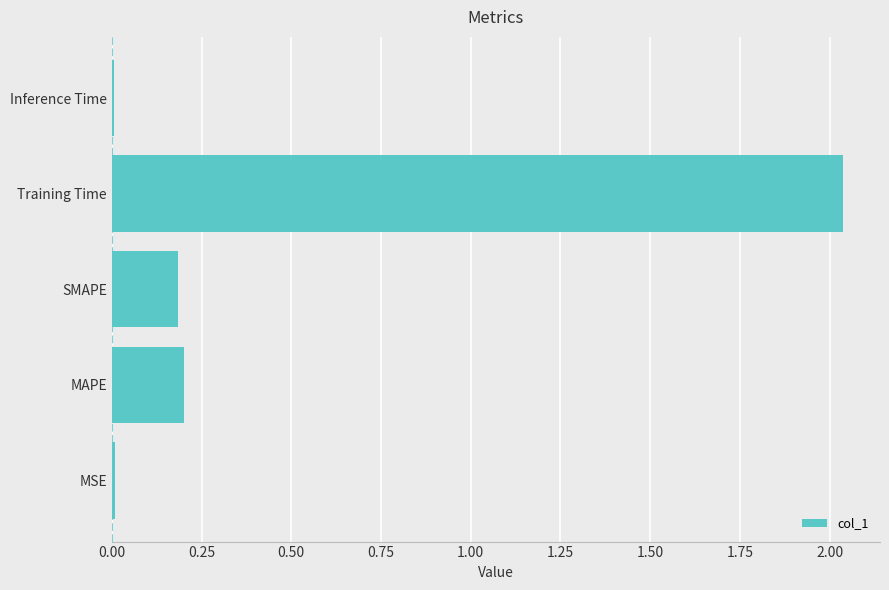

What is the sum of all values?

2.4